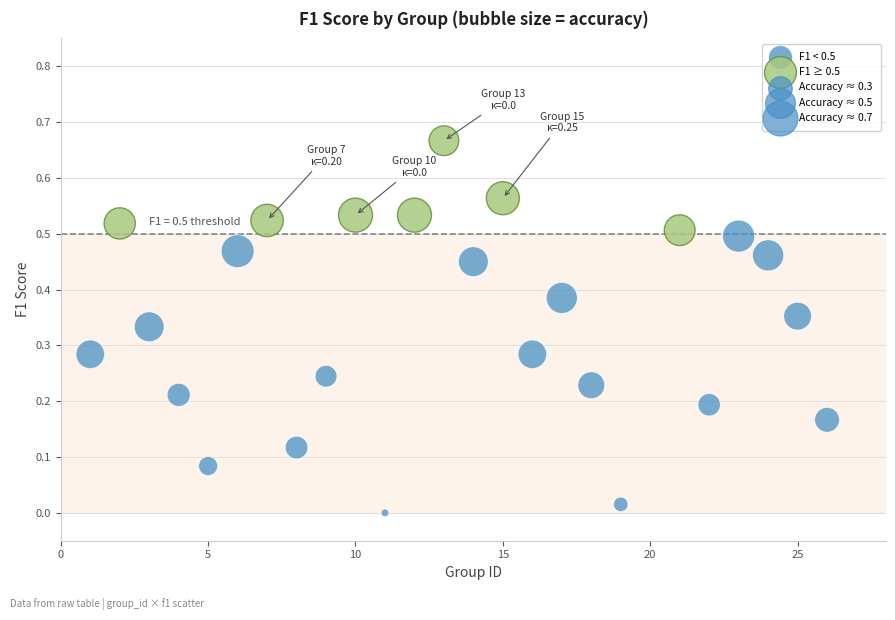

Which series has the widest spread of Y values?

F1 < 0.5